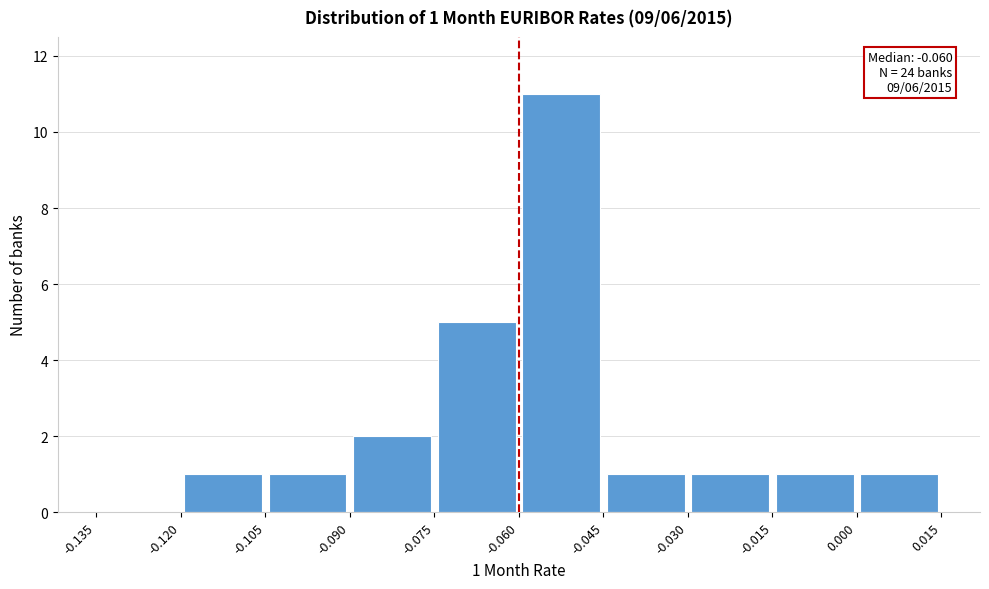

Over which range of the x-axis is the bar tallest?

-0.060 to -0.045